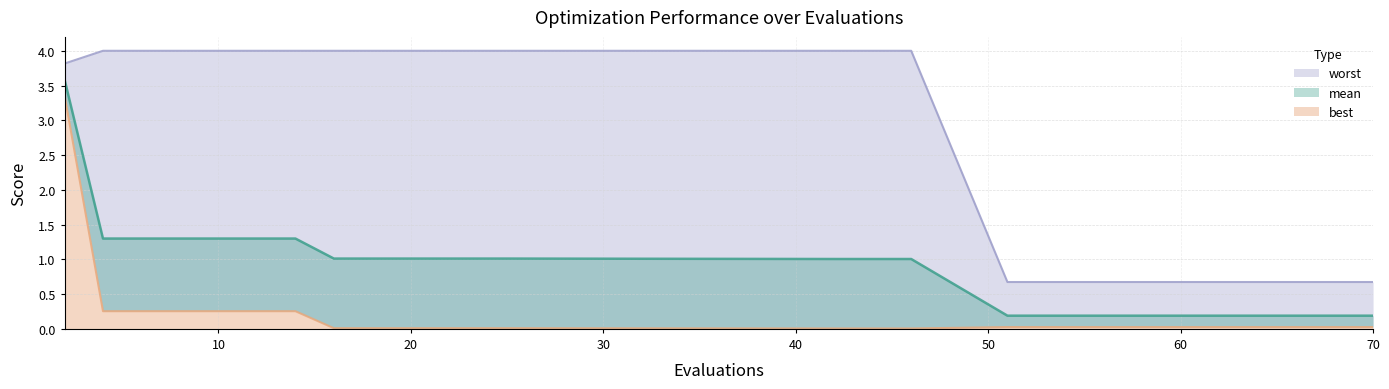

List the labels in order of worst value, smallest first.

51, 54, 56, 59, 62, 66, 70, 2, 4, 6, 8, 10, 12, 14, 16, 18, 21, 25, 42, 46